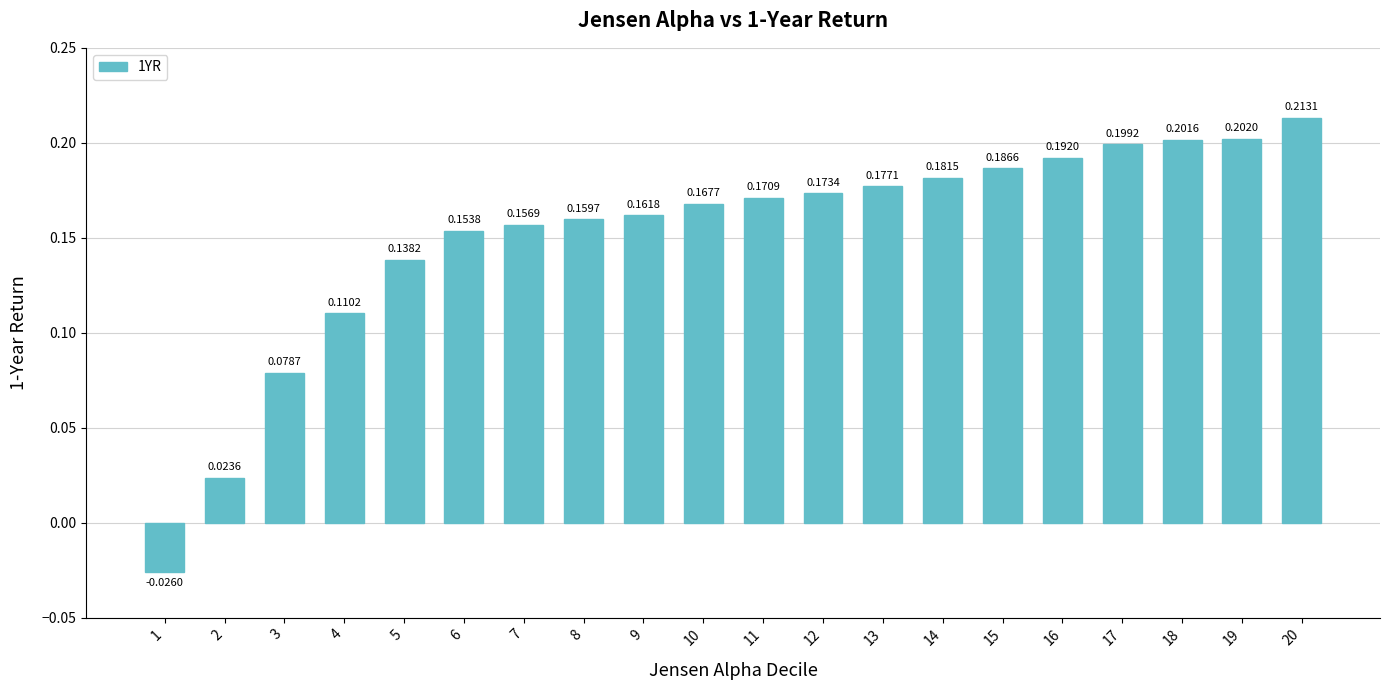

What is the sum of all values?

3.0